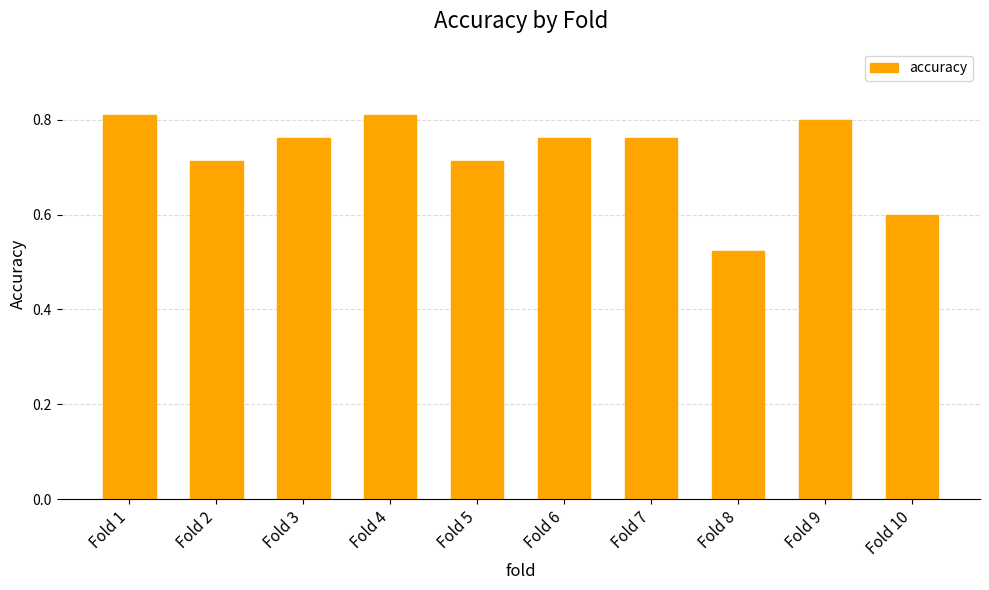

What is the sum of all values?

7.3